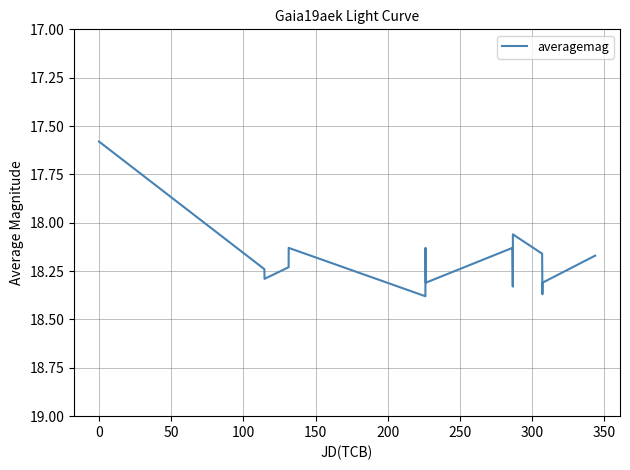

What is the difference between the maximum and minimum values?

0.8